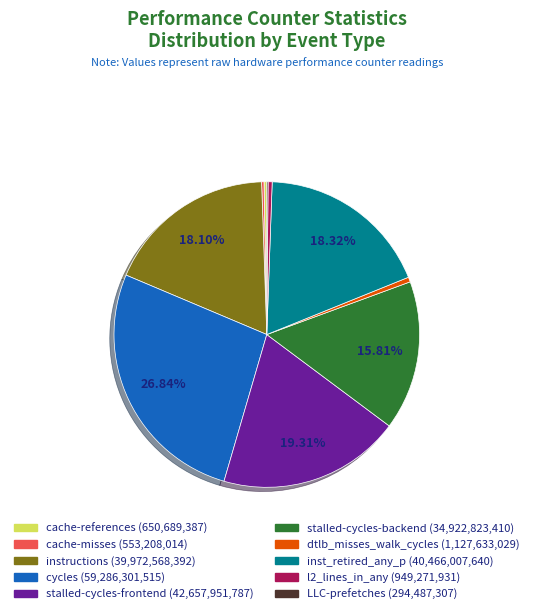

Which category has the biggest portion of the pie?

cycles